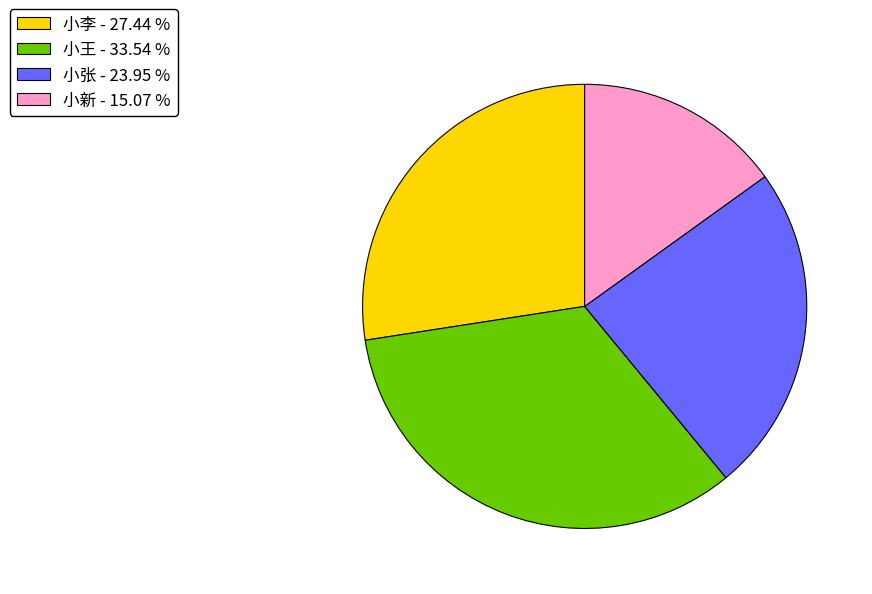

Do 小张 - 23.95 % and 小王 - 33.54 % together represent more than half of the pie?

Yes